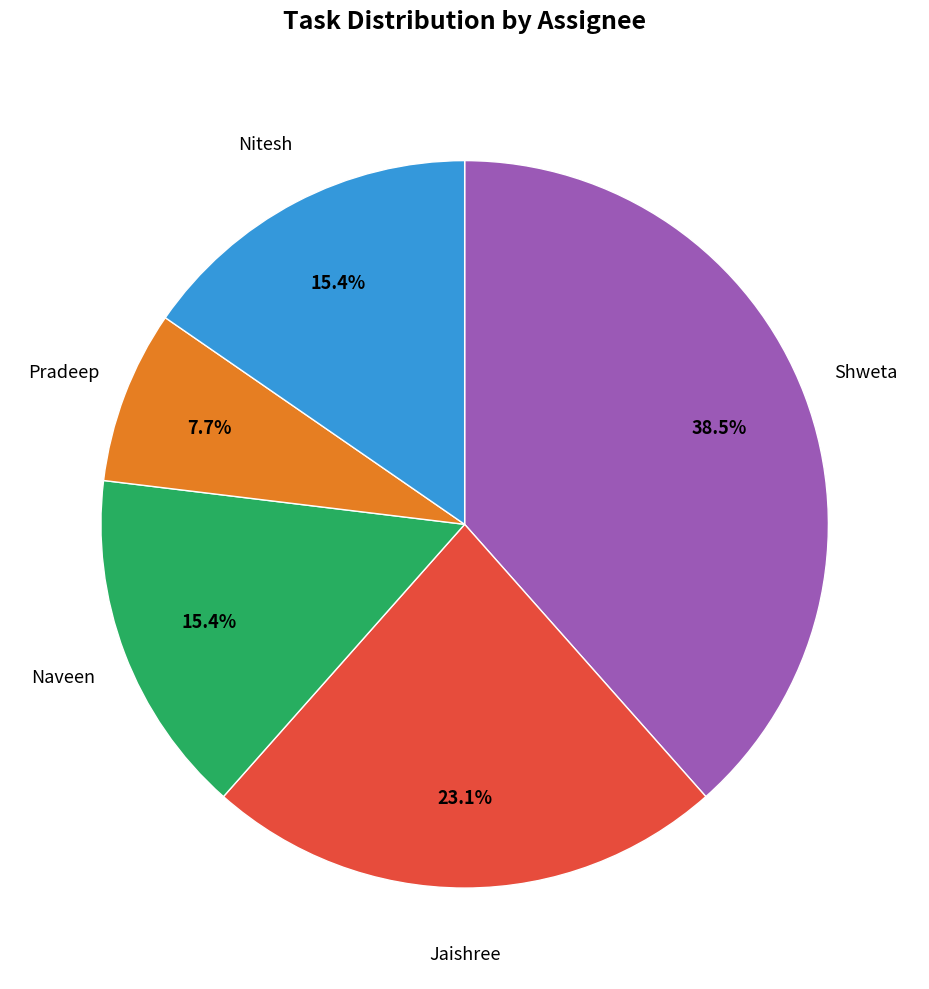

Is there a majority slice in this chart?

No